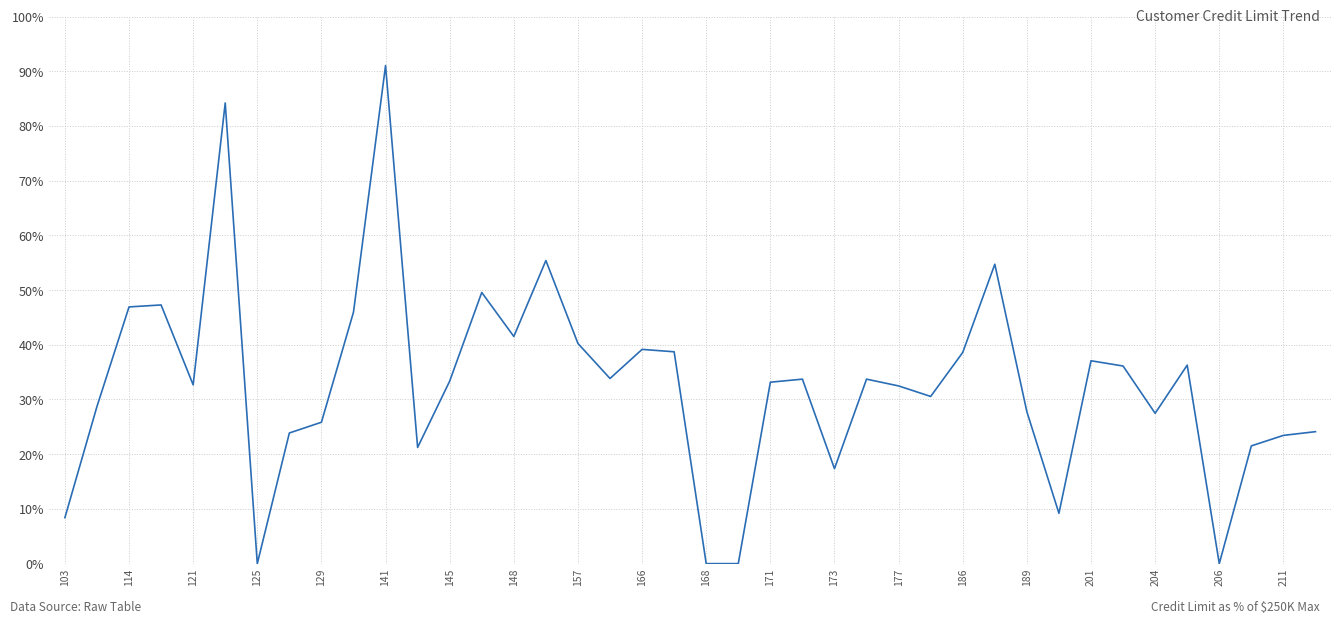

What is the greatest value displayed?

91.0